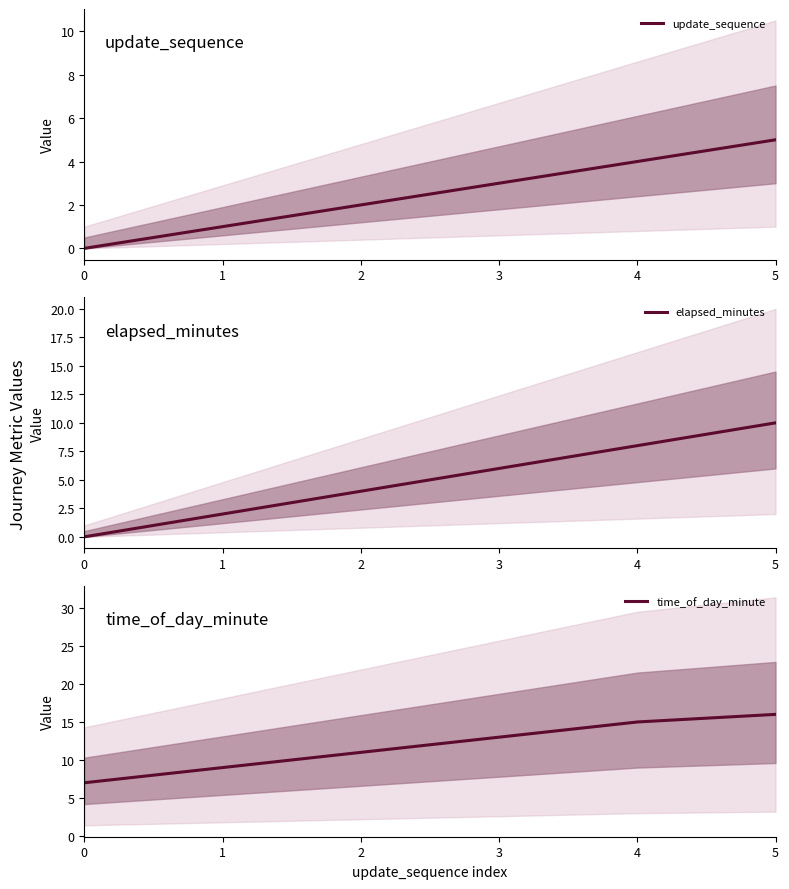

How many values in the time_of_day_minute series are below 13?

3